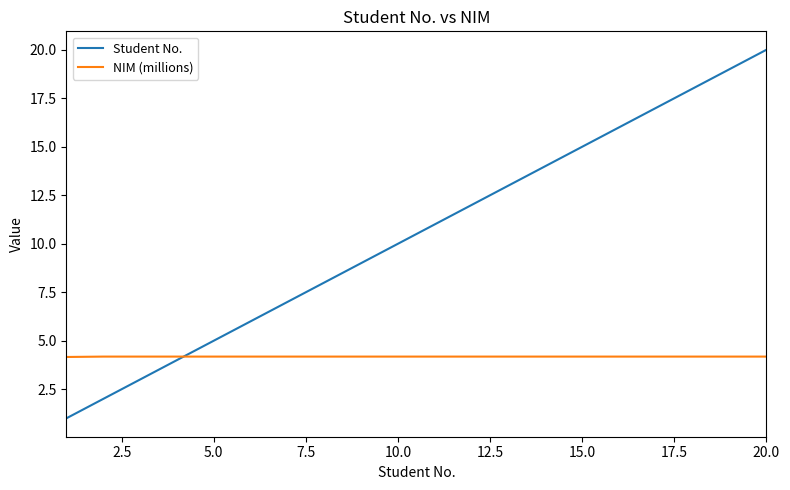

True or false: NIM (millions) and Student No. intersect in this chart.

True